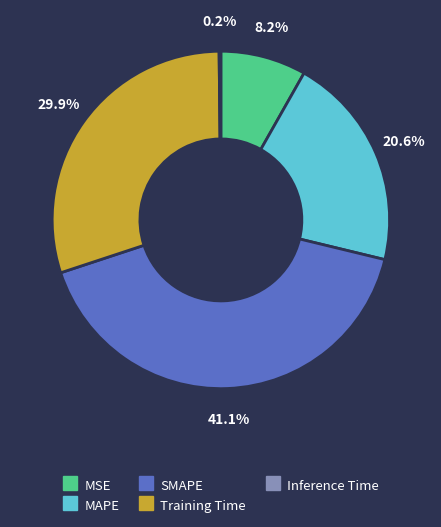

Which category has the biggest portion of the pie?

SMAPE